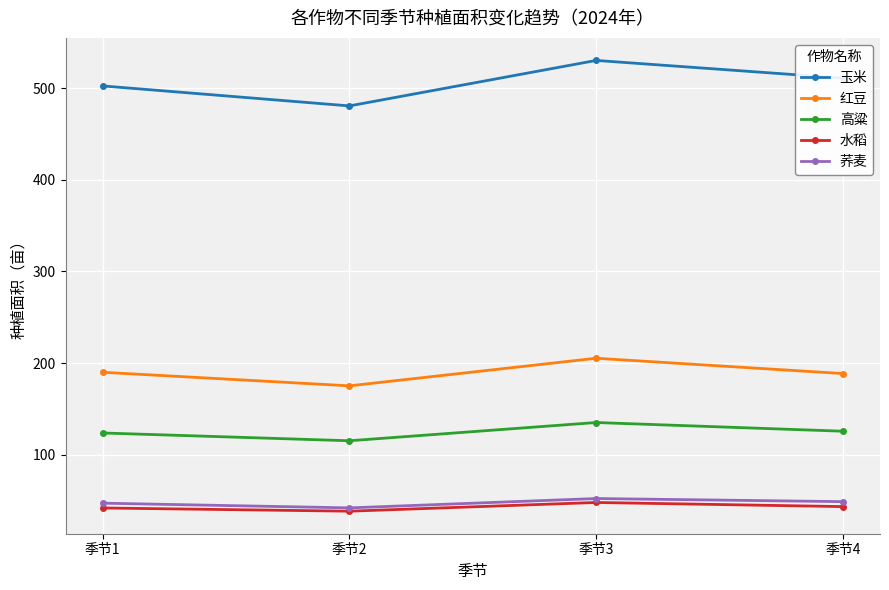

Between 季节2 and 季节3, which series saw the biggest shift?

玉米